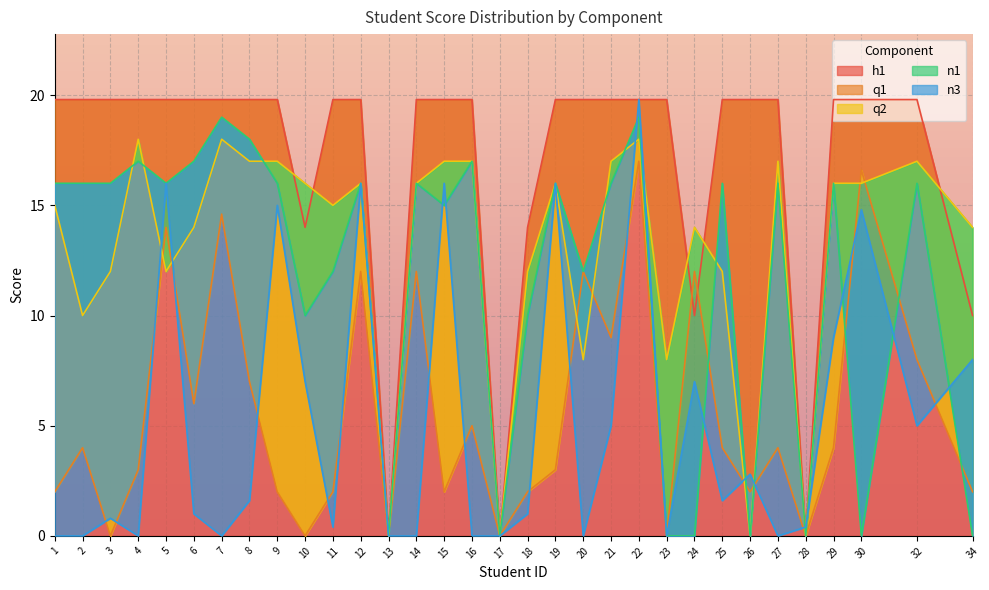

At which label is q1 closest to 8?

32